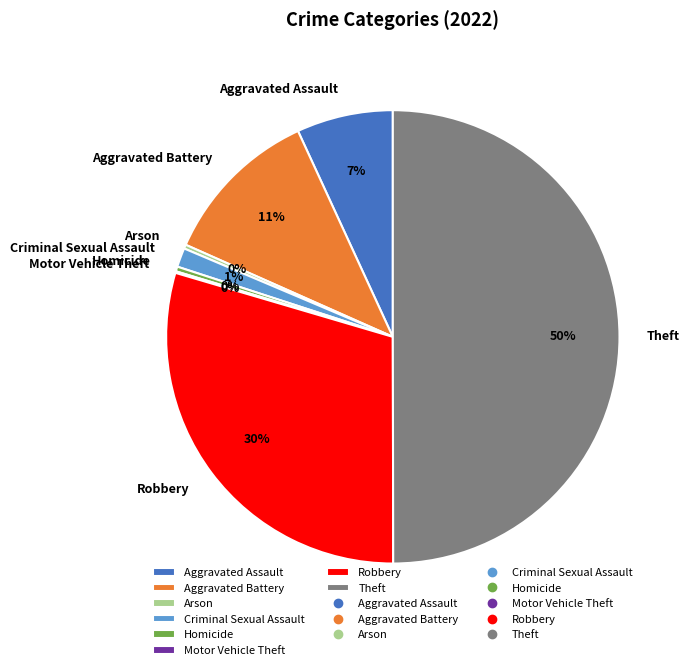

Is the sum of Aggravated Assault and Aggravated Battery greater than half?

No